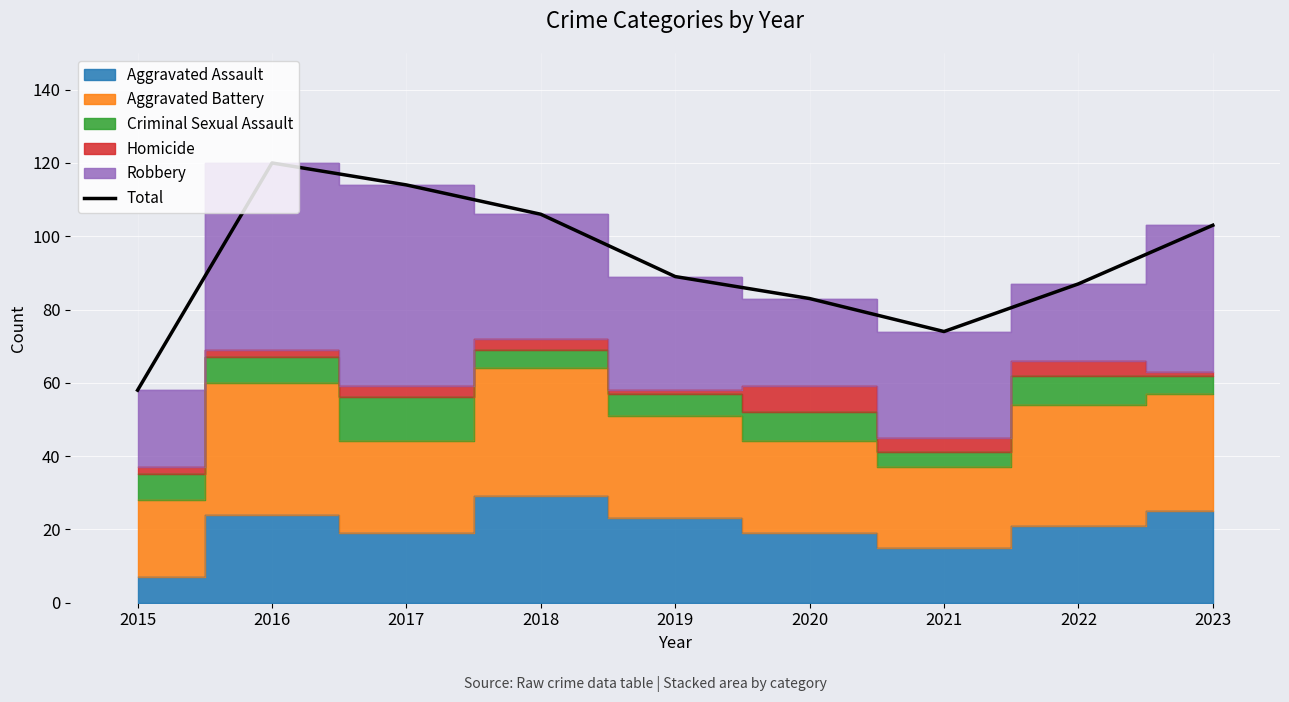

Reading left to right, what are all the values shown in this chart?

2015=58	2016=120	2017=114	2018=106	2019=89	2020=83	2021=74	2022=87	2023=103